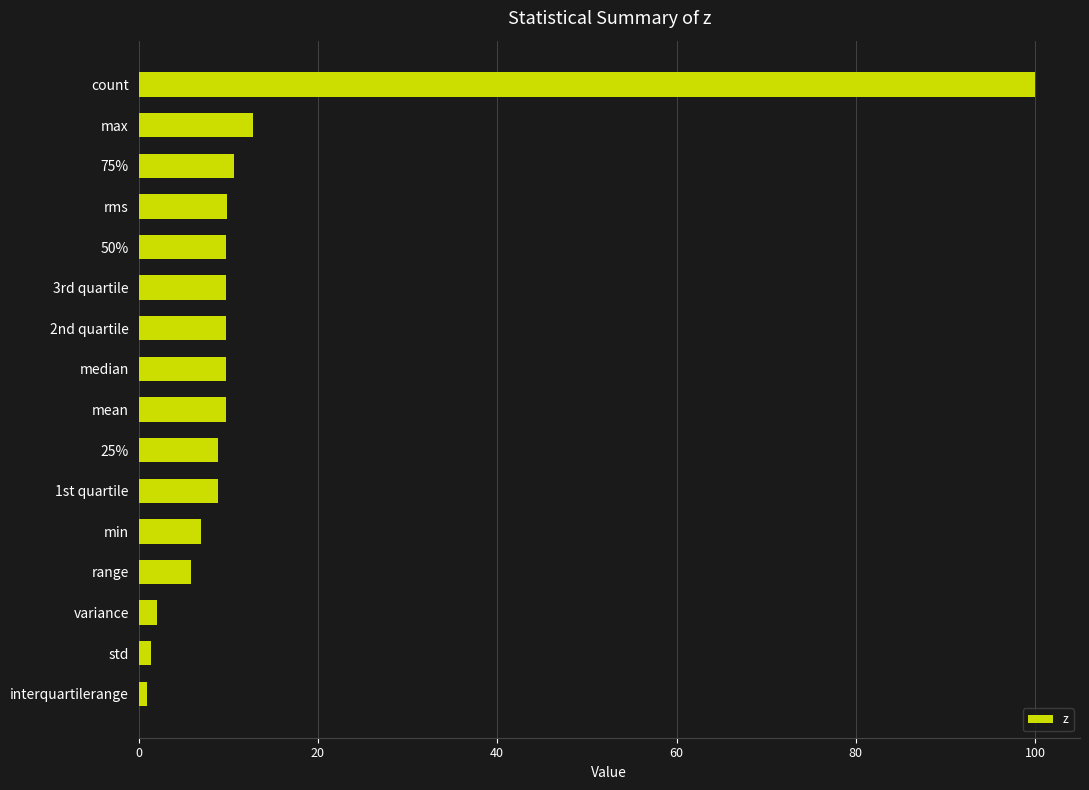

What is the sum of all values?

217.0